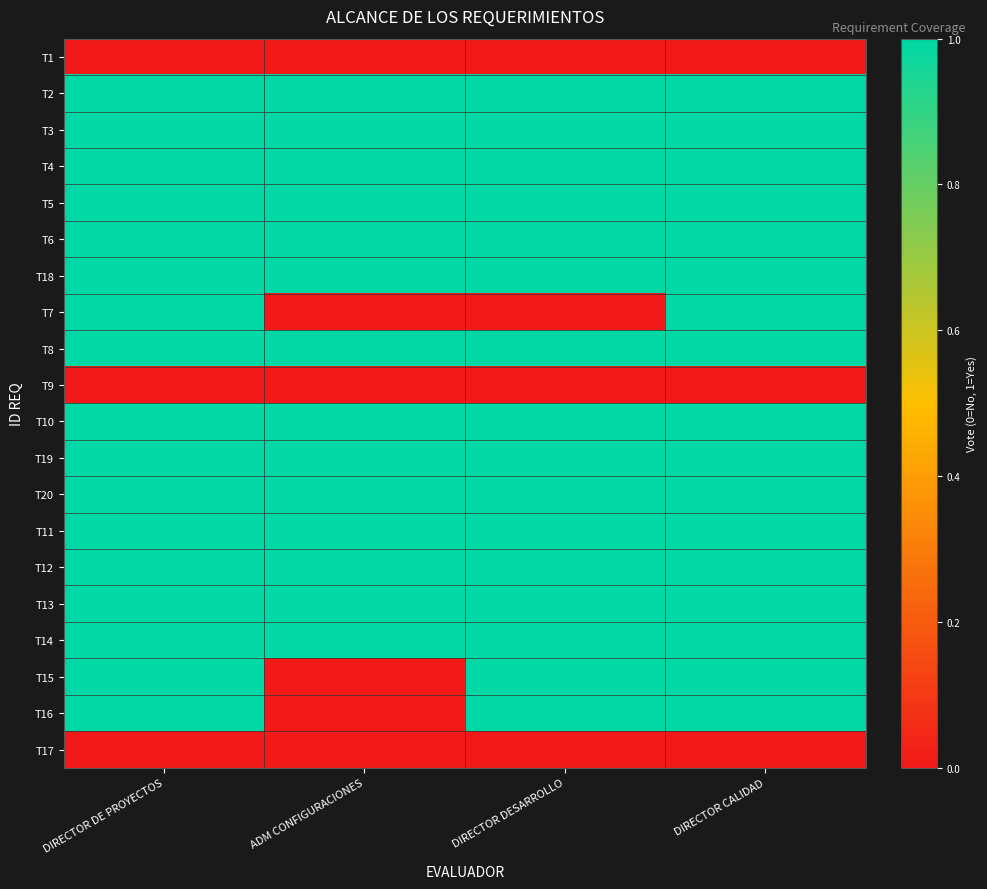

Reading right to left, list all the values displayed in this chart.

T1: DIRECTOR CALIDAD=0	DIRECTOR DESARROLLO=0	ADM CONFIGURACIONES=0	DIRECTOR DE PROYECTOS=0
T2: DIRECTOR CALIDAD=1	DIRECTOR DESARROLLO=1	ADM CONFIGURACIONES=1	DIRECTOR DE PROYECTOS=1
T3: DIRECTOR CALIDAD=1	DIRECTOR DESARROLLO=1	ADM CONFIGURACIONES=1	DIRECTOR DE PROYECTOS=1
T4: DIRECTOR CALIDAD=1	DIRECTOR DESARROLLO=1	ADM CONFIGURACIONES=1	DIRECTOR DE PROYECTOS=1
T5: DIRECTOR CALIDAD=1	DIRECTOR DESARROLLO=1	ADM CONFIGURACIONES=1	DIRECTOR DE PROYECTOS=1
T6: DIRECTOR CALIDAD=1	DIRECTOR DESARROLLO=1	ADM CONFIGURACIONES=1	DIRECTOR DE PROYECTOS=1
T18: DIRECTOR CALIDAD=1	DIRECTOR DESARROLLO=1	ADM CONFIGURACIONES=1	DIRECTOR DE PROYECTOS=1
T7: DIRECTOR CALIDAD=1	DIRECTOR DESARROLLO=0	ADM CONFIGURACIONES=0	DIRECTOR DE PROYECTOS=1
T8: DIRECTOR CALIDAD=1	DIRECTOR DESARROLLO=1	ADM CONFIGURACIONES=1	DIRECTOR DE PROYECTOS=1
T9: DIRECTOR CALIDAD=0	DIRECTOR DESARROLLO=0	ADM CONFIGURACIONES=0	DIRECTOR DE PROYECTOS=0
T10: DIRECTOR CALIDAD=1	DIRECTOR DESARROLLO=1	ADM CONFIGURACIONES=1	DIRECTOR DE PROYECTOS=1
T19: DIRECTOR CALIDAD=1	DIRECTOR DESARROLLO=1	ADM CONFIGURACIONES=1	DIRECTOR DE PROYECTOS=1
T20: DIRECTOR CALIDAD=1	DIRECTOR DESARROLLO=1	ADM CONFIGURACIONES=1	DIRECTOR DE PROYECTOS=1
T11: DIRECTOR CALIDAD=1	DIRECTOR DESARROLLO=1	ADM CONFIGURACIONES=1	DIRECTOR DE PROYECTOS=1
T12: DIRECTOR CALIDAD=1	DIRECTOR DESARROLLO=1	ADM CONFIGURACIONES=1	DIRECTOR DE PROYECTOS=1
T13: DIRECTOR CALIDAD=1	DIRECTOR DESARROLLO=1	ADM CONFIGURACIONES=1	DIRECTOR DE PROYECTOS=1
T14: DIRECTOR CALIDAD=1	DIRECTOR DESARROLLO=1	ADM CONFIGURACIONES=1	DIRECTOR DE PROYECTOS=1
T15: DIRECTOR CALIDAD=1	DIRECTOR DESARROLLO=1	ADM CONFIGURACIONES=0	DIRECTOR DE PROYECTOS=1
T16: DIRECTOR CALIDAD=1	DIRECTOR DESARROLLO=1	ADM CONFIGURACIONES=0	DIRECTOR DE PROYECTOS=1
T17: DIRECTOR CALIDAD=0	DIRECTOR DESARROLLO=0	ADM CONFIGURACIONES=0	DIRECTOR DE PROYECTOS=0